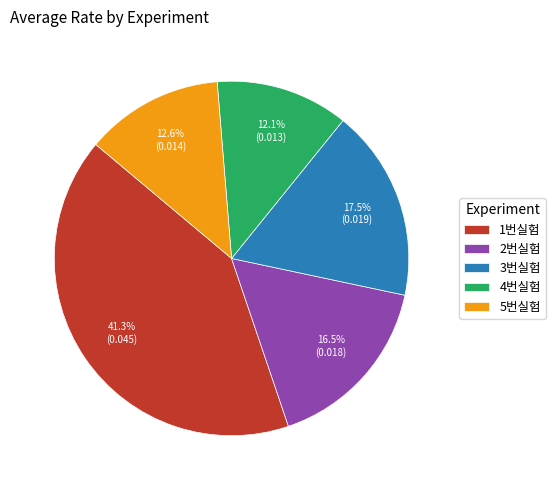

Is it true that 2번실험 is 29% of the pie?

False